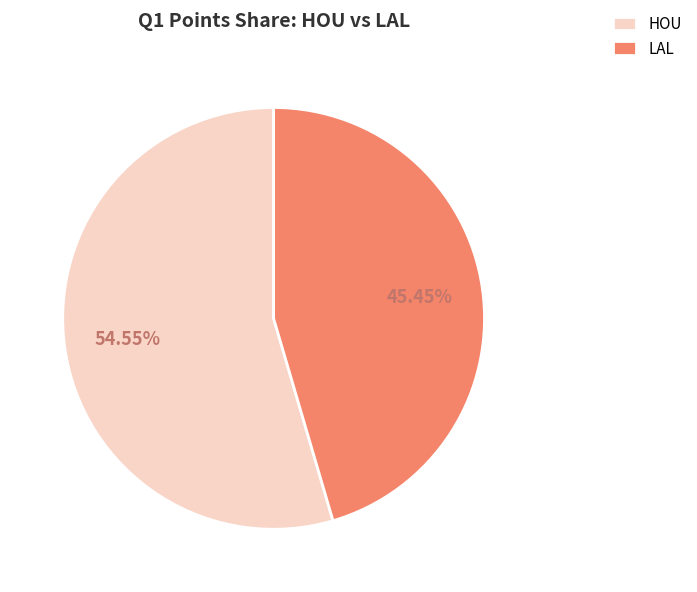

Does LAL represent more than half of the total?

No